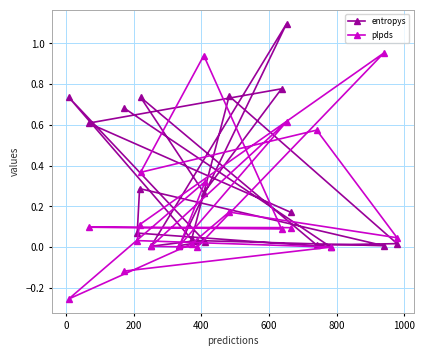

List the series in order of their overall mean, highest first.

entropys, plpds